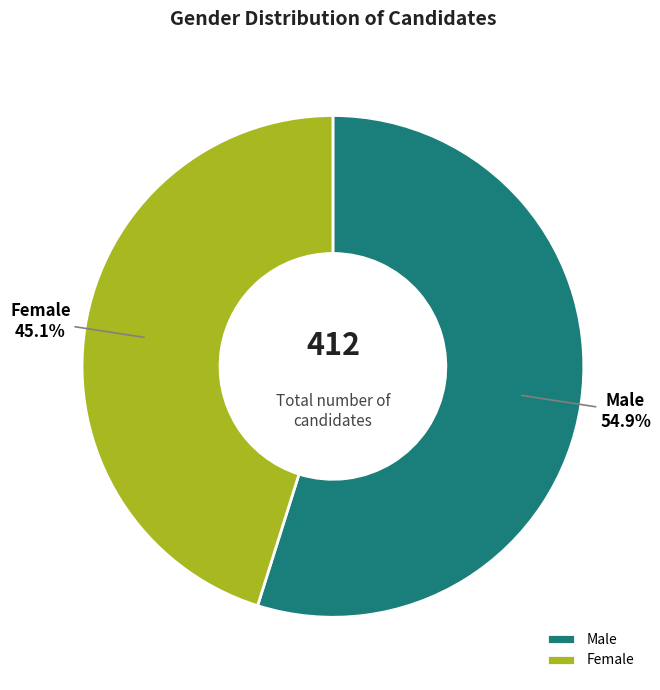

Is it true that Male is 55% of the pie?

True